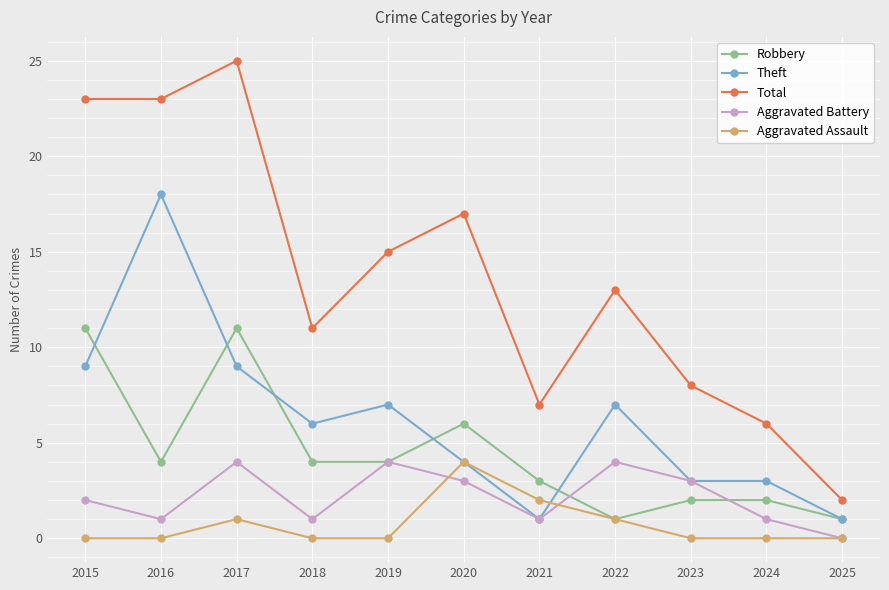

What is the spread (max minus min) of values at 2021?

6